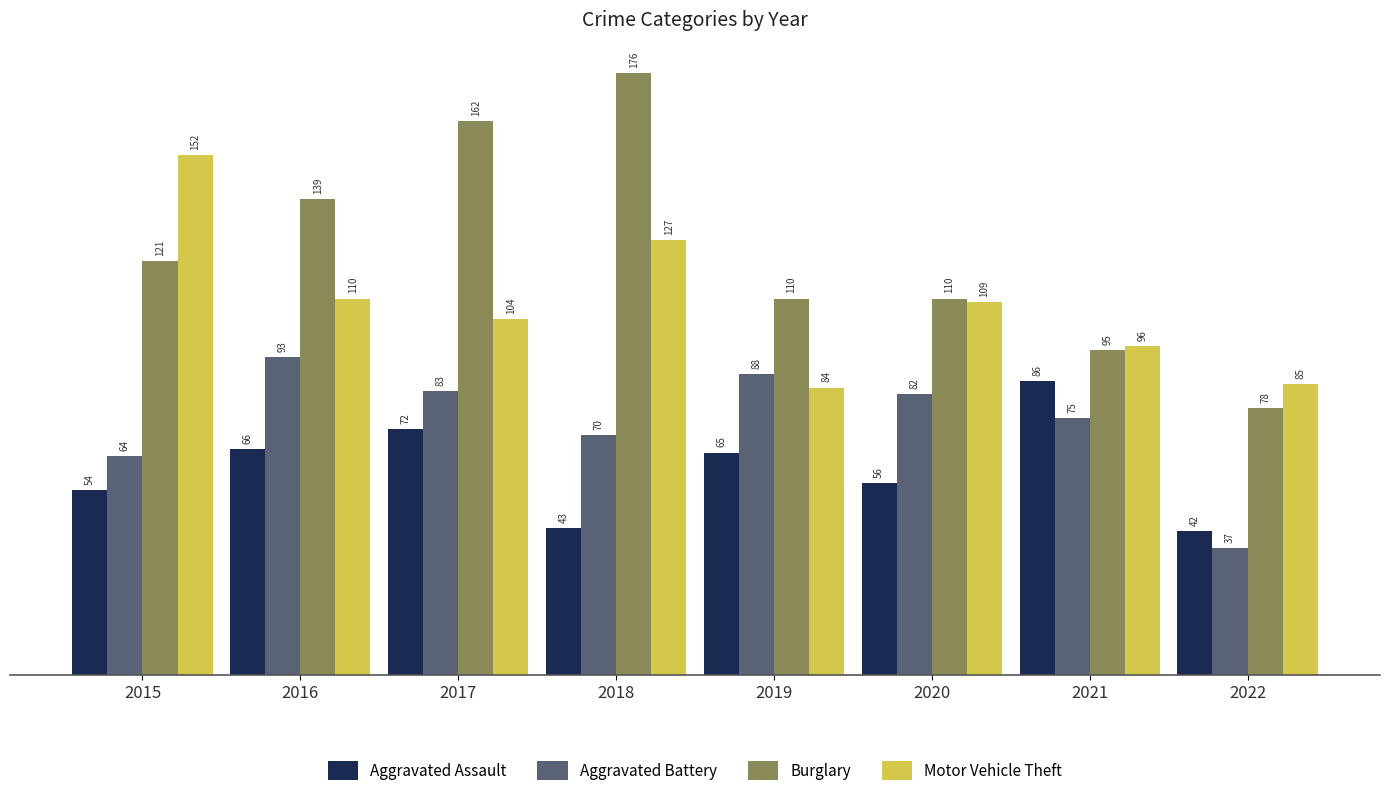

Which series has the largest range (max minus min)?

Burglary